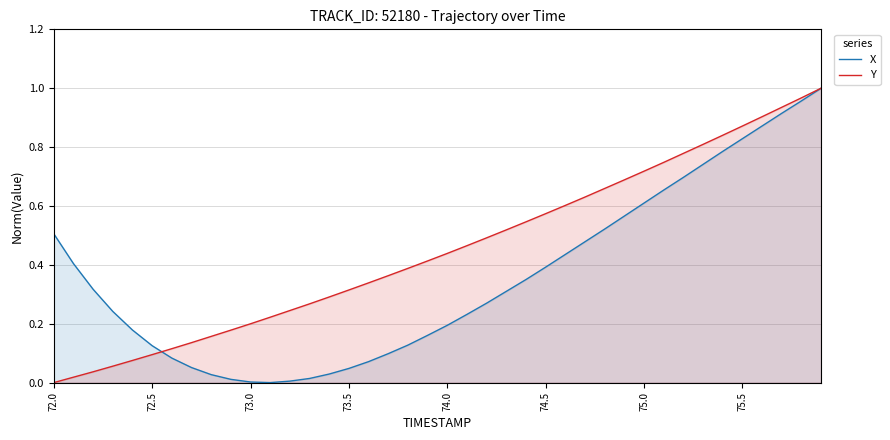

Between 37 and 13, which is larger?

37